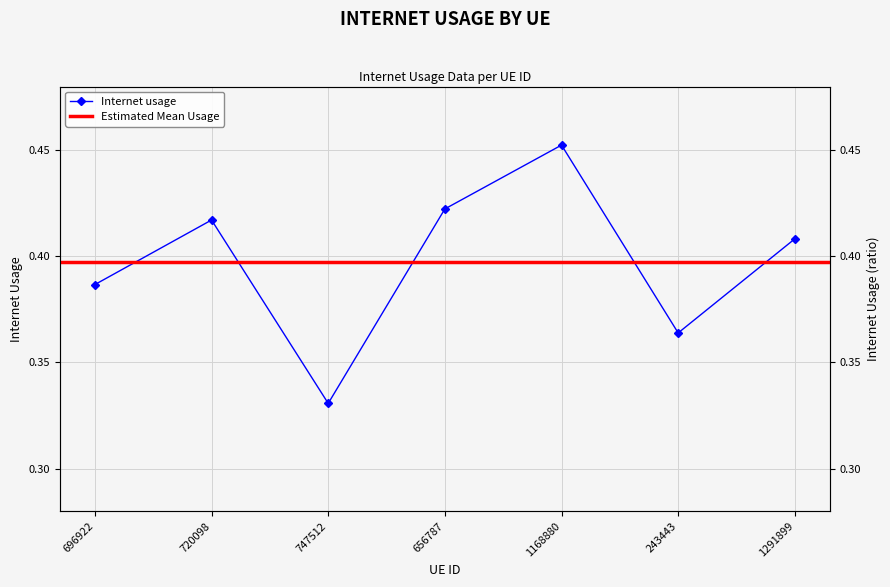

What is the smallest value displayed?

0.3